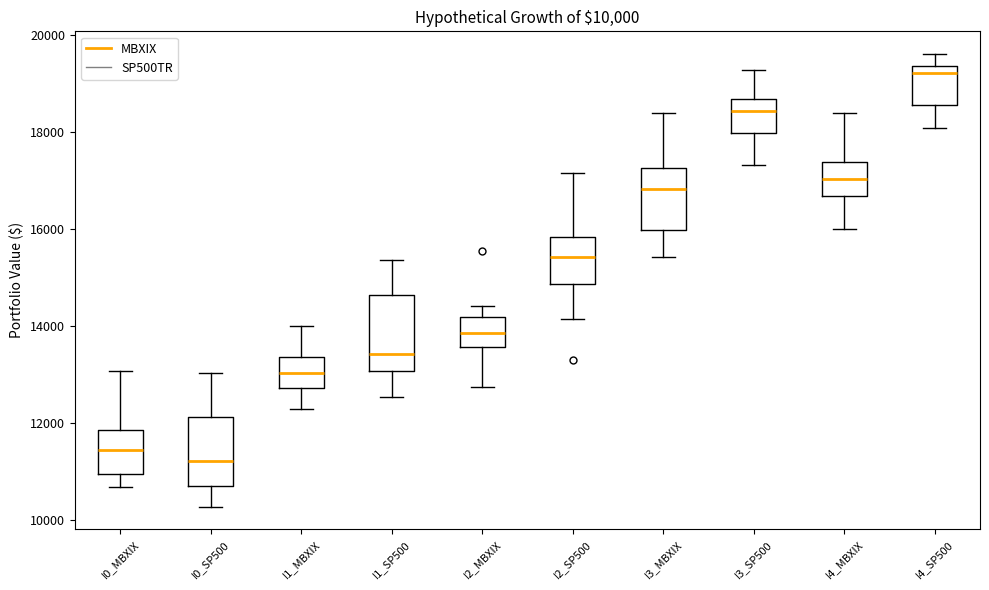

Which box has the highest median line?

I4_SP500